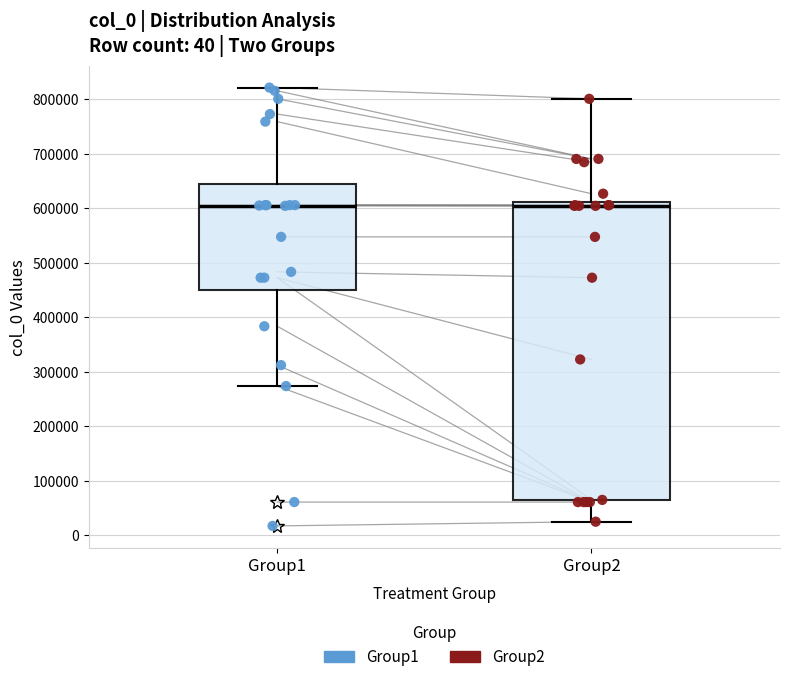

Reading left to right, read every box against the y-axis: the position of its median line, the range the box covers, and the ends of its whiskers. The values are not printed on the chart, so give them approximately, as read against the axis.

Group1: median 600000, box 450000 to 640000, whiskers 270000 to 820000
Group2: median 600000, box 60000 to 610000, whiskers 20000 to 800000